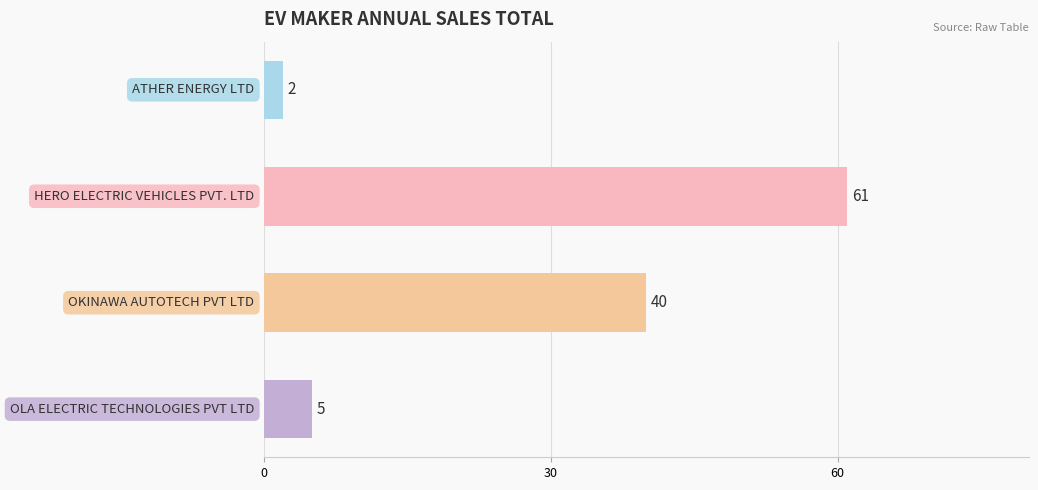

What is the maximum value shown in the chart?

61